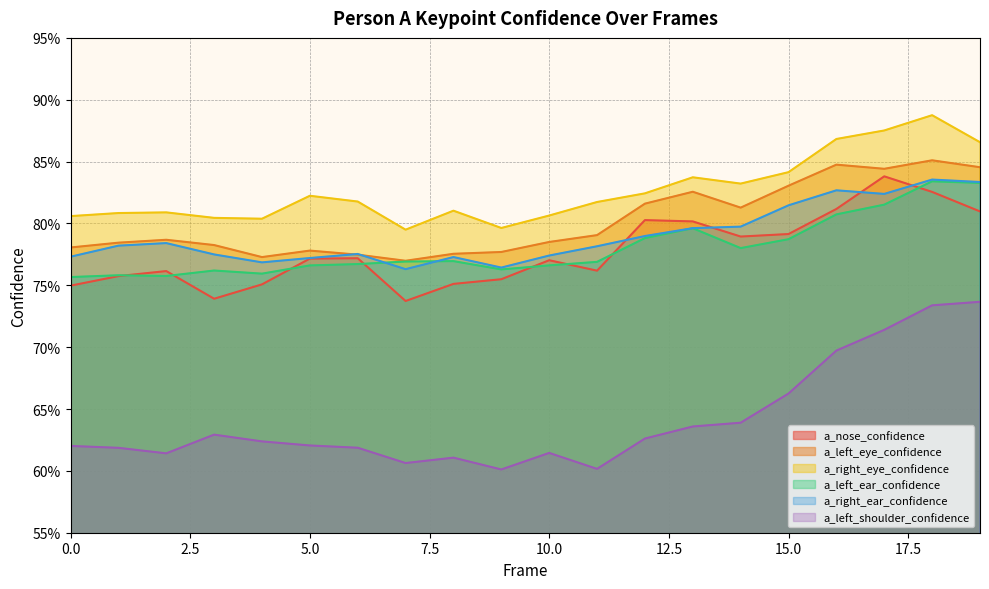

What is the difference between the maximum and minimum values in the a_left_eye_confidence series?

0.1